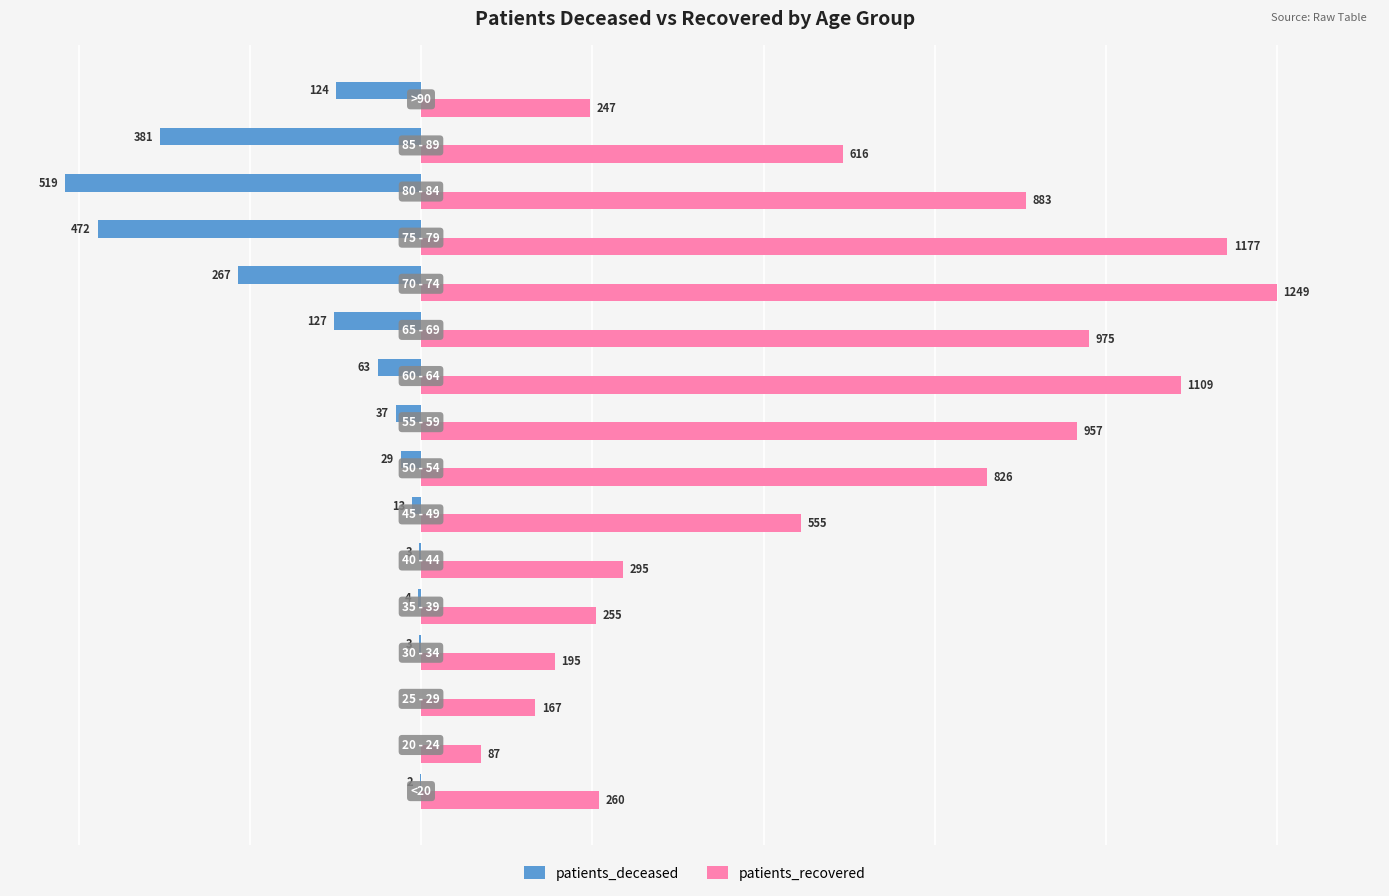

Which series has the largest total across all categories?

patients_recovered